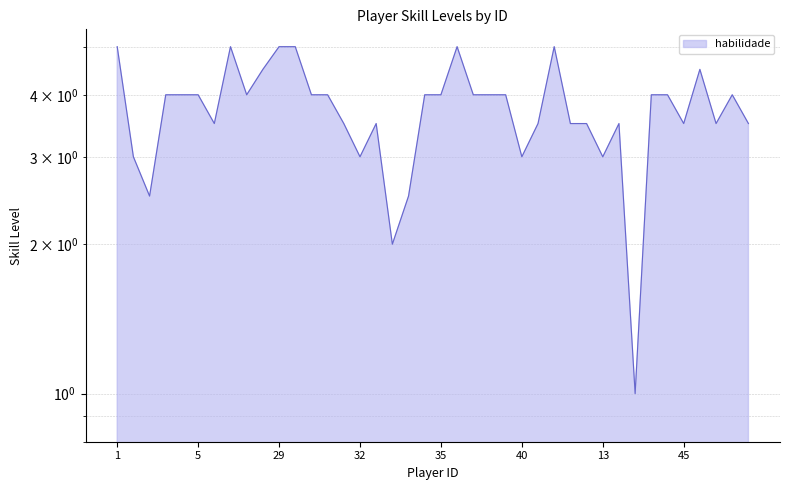

Does the chart have visible grid lines?

Yes